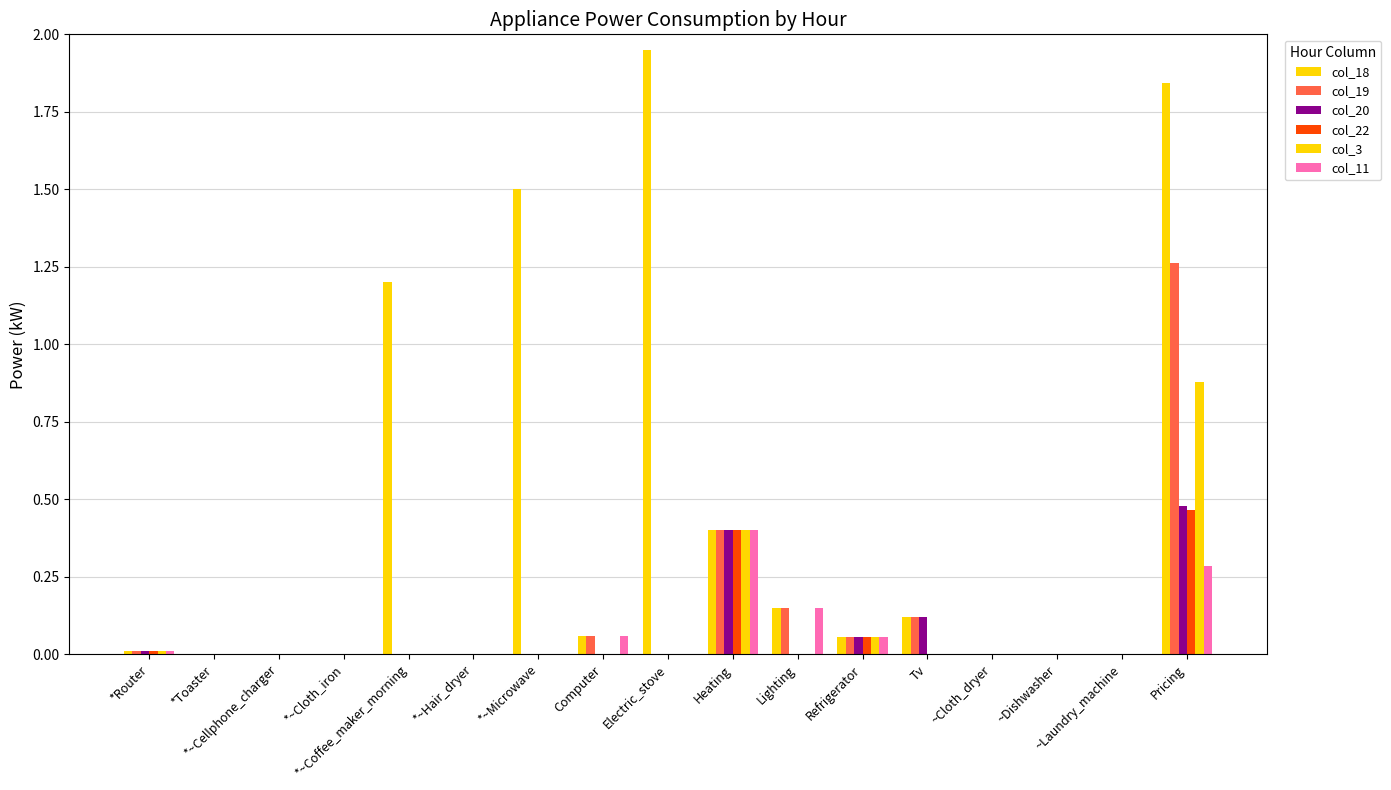

What is the greatest value displayed?

1.9